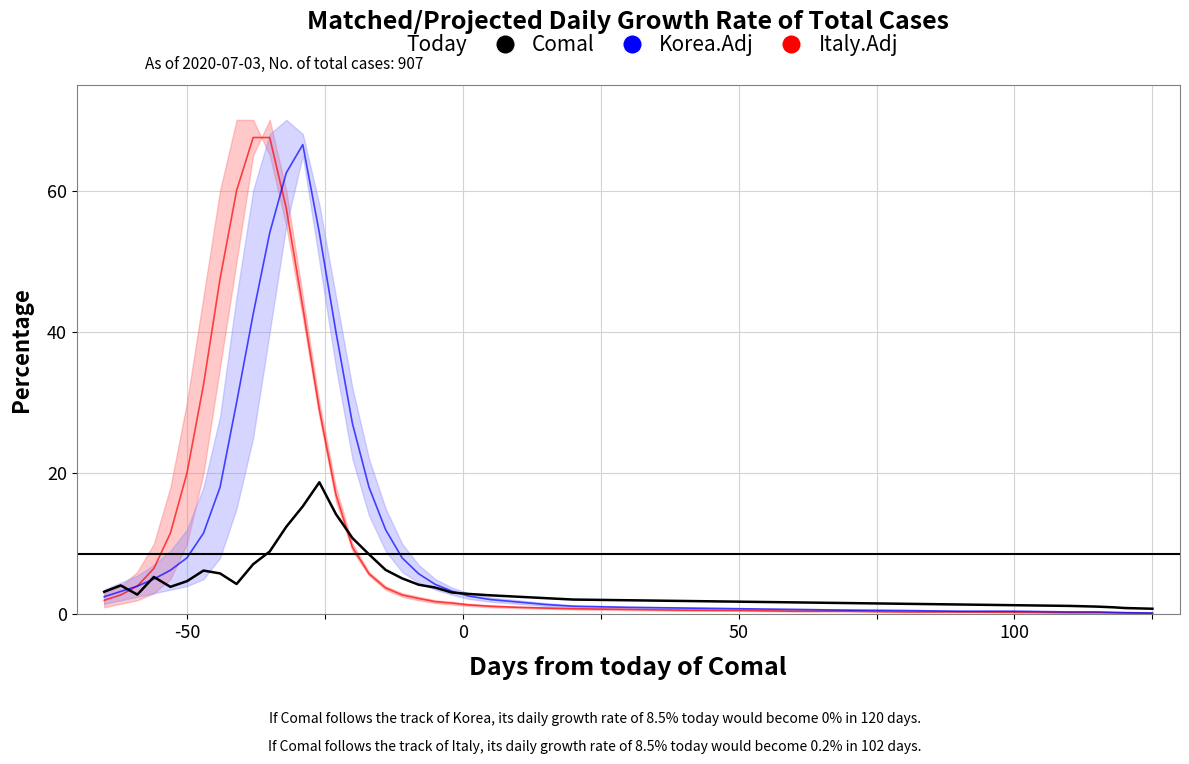

The value at 31 is 0.4. True or false?

False